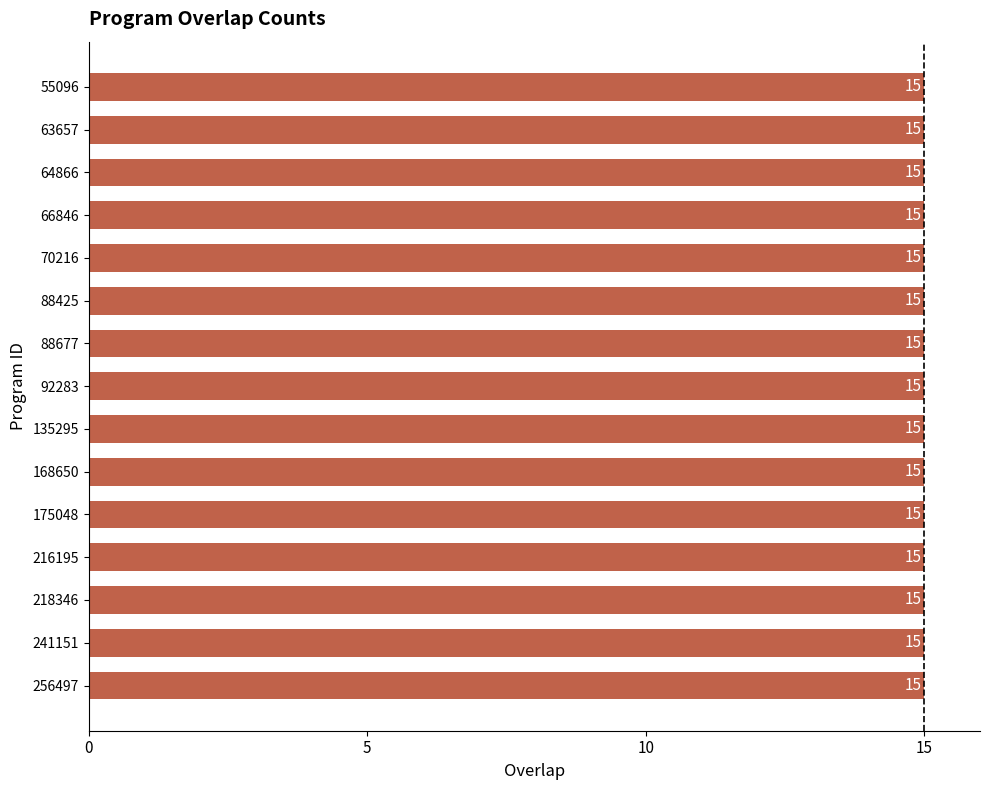

Read the value at 135295.

15